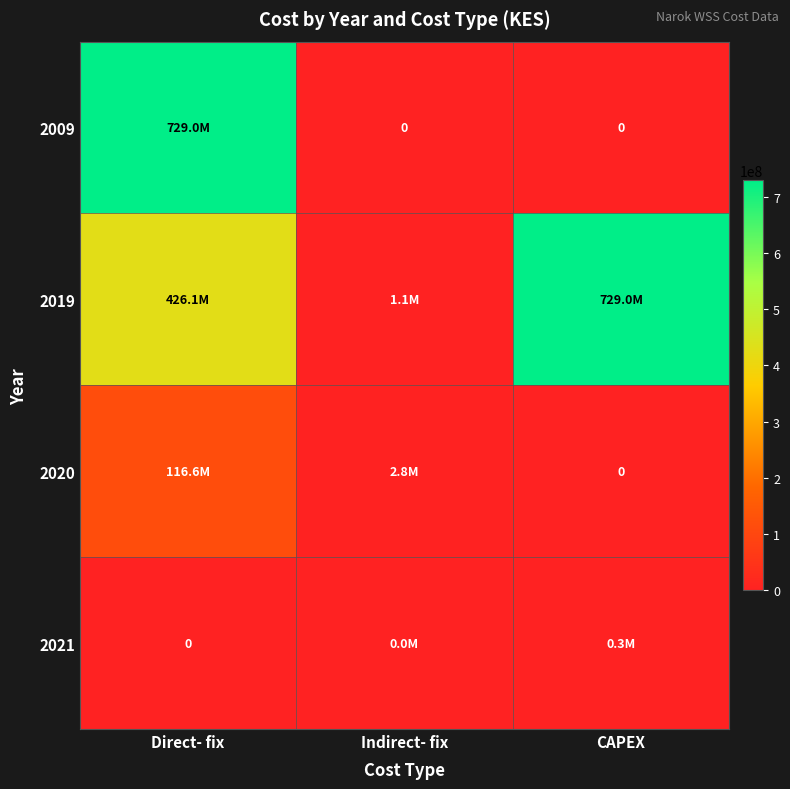

How many data points in 2021 are above 22000?

1